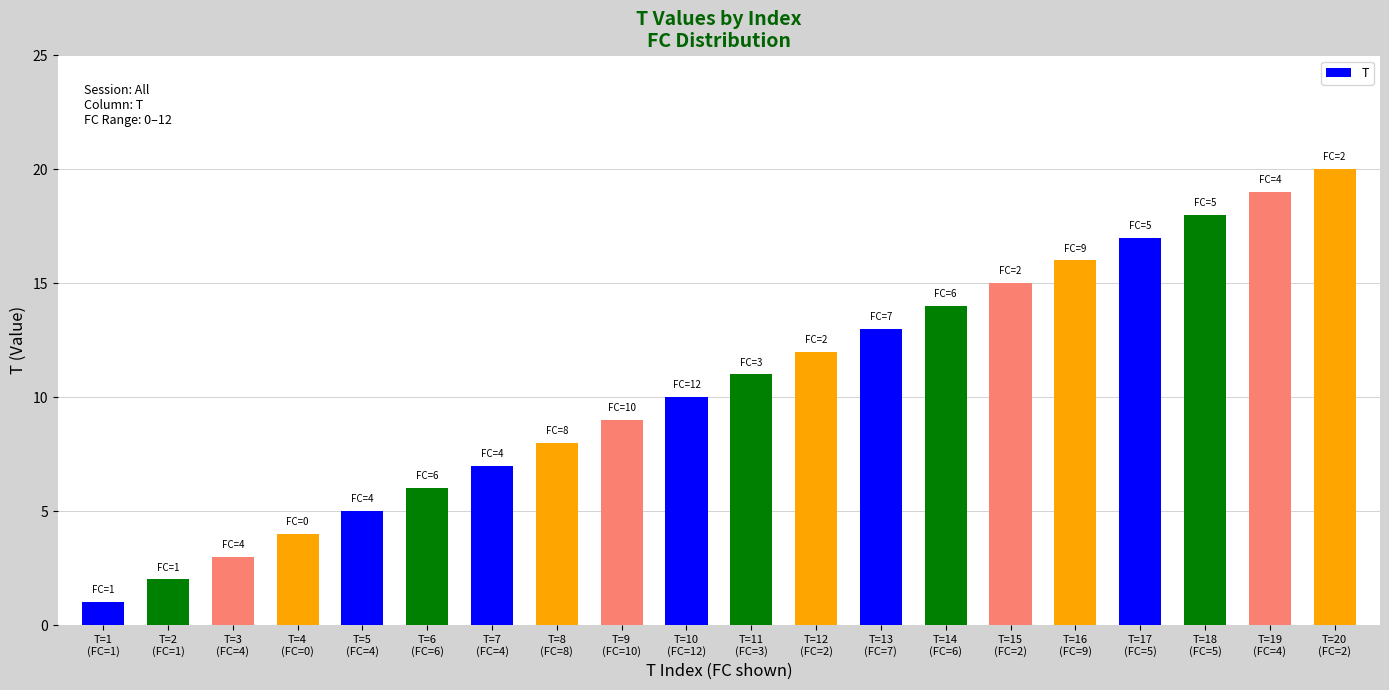

Are the bars horizontal?

No